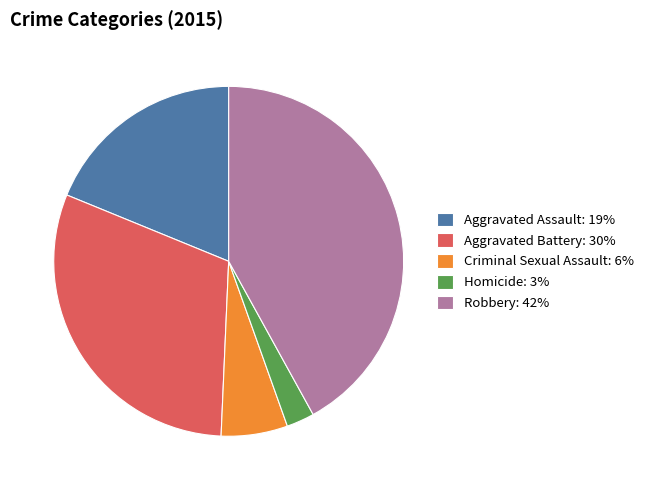

Does Homicide: 3% represent more than half of the total?

No